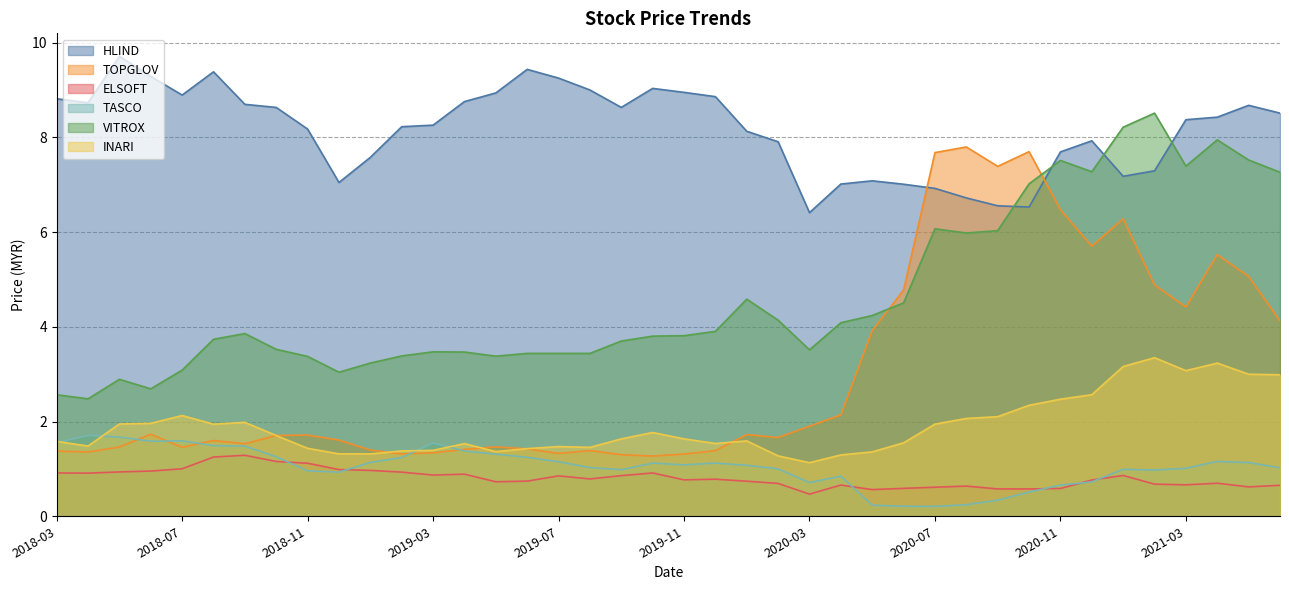

True or false: VITROX and INARI intersect in this chart.

False